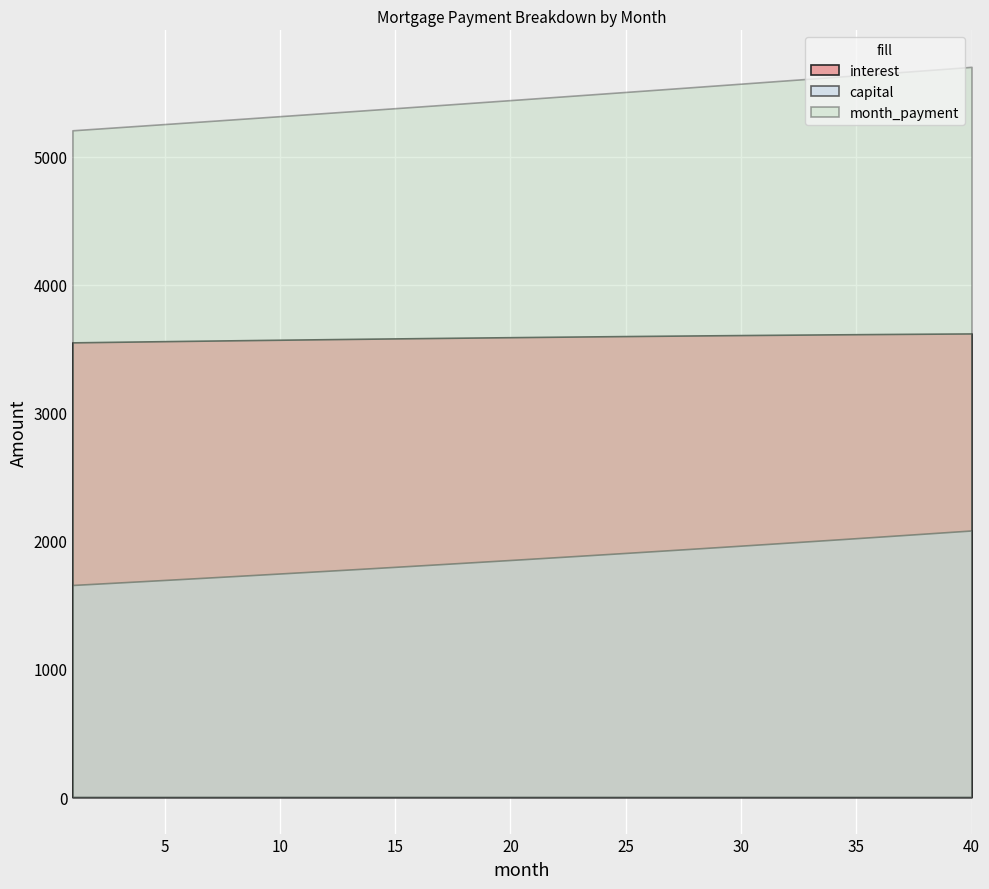

Between 6 and 4, which is larger?

6